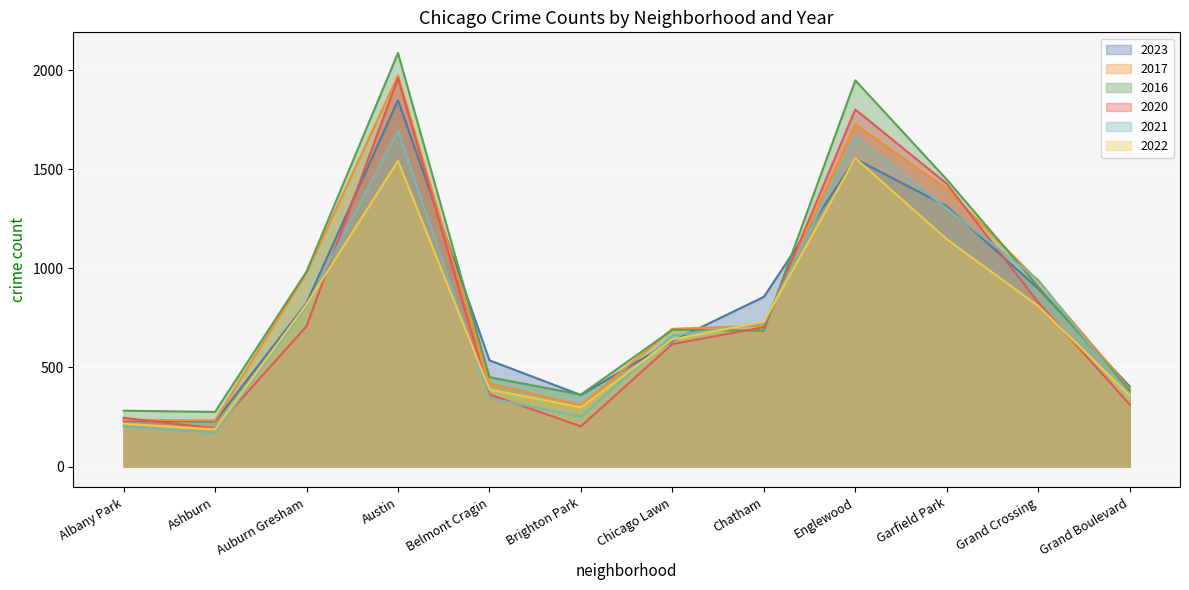

At which label is 2016 closest to 1181?

Auburn Gresham